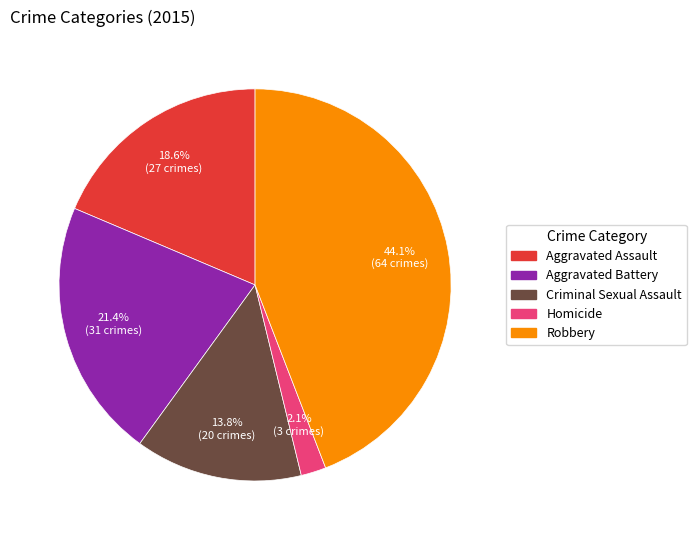

Approximately how many times larger is the value at Aggravated Assault compared to Robbery?

0.4